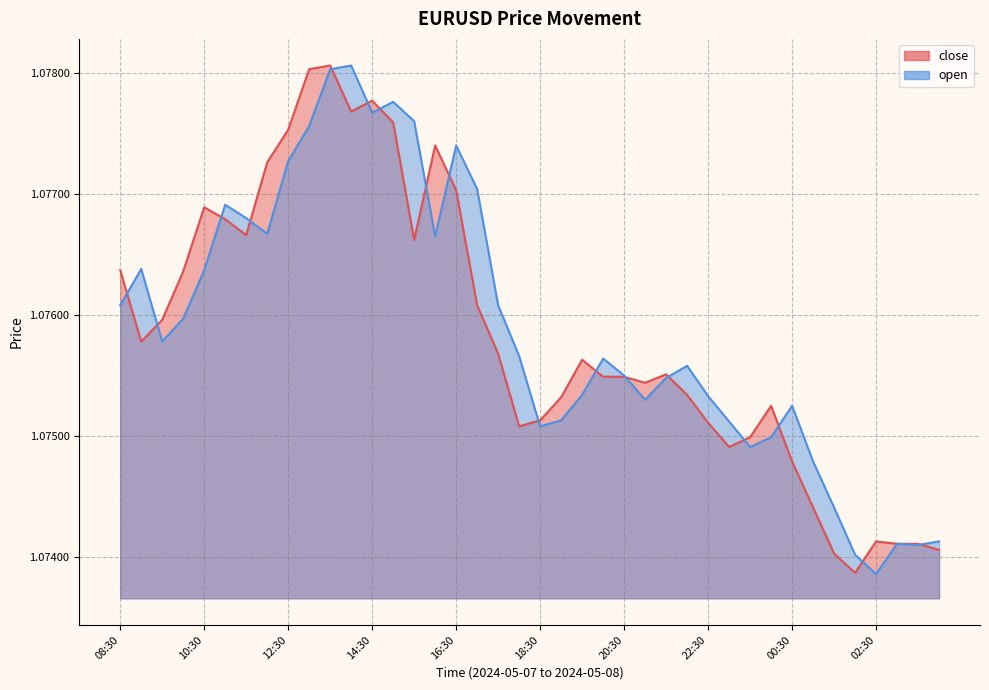

What are all the series names shown in the legend?

close, open